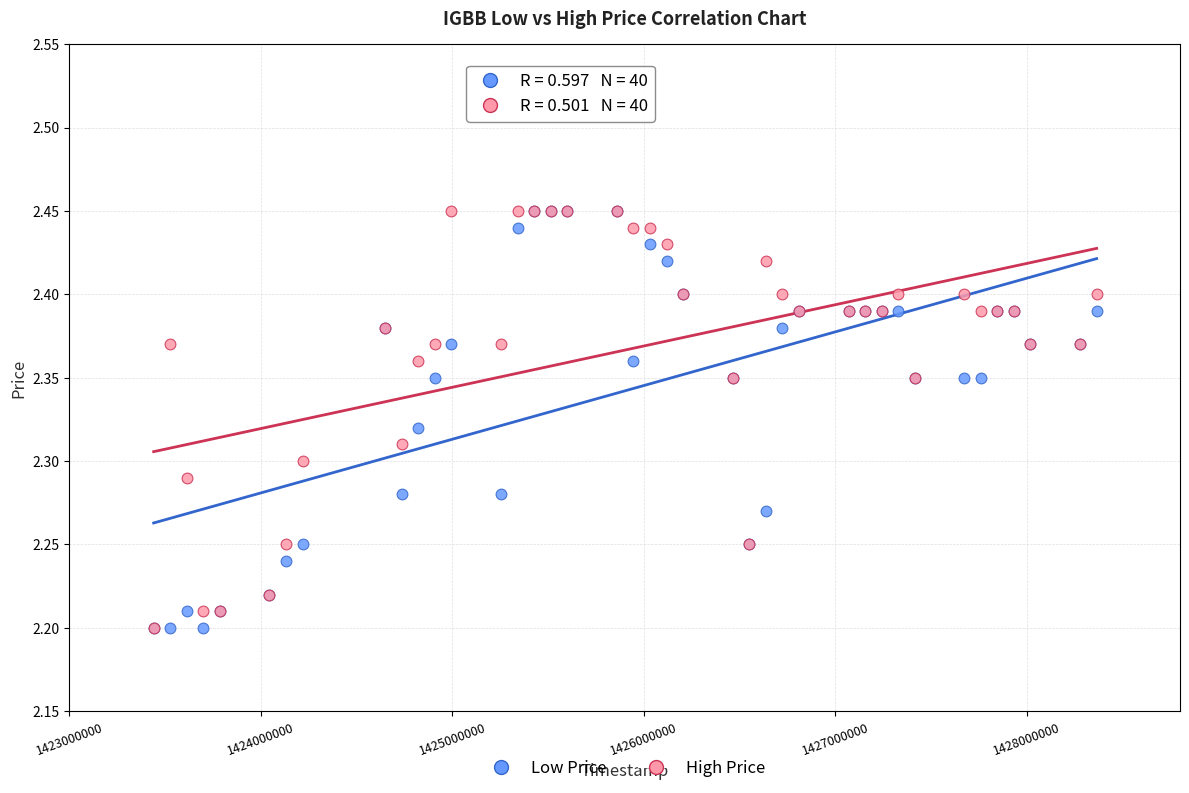

What are all the series names shown in the legend?

Low Price, High Price